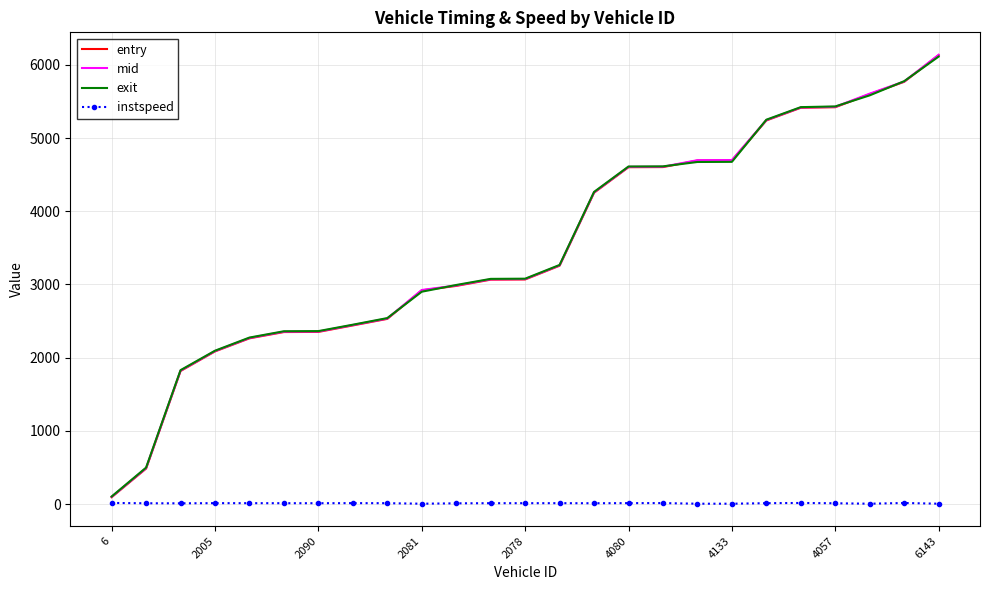

Which series has the widest spread of values?

mid